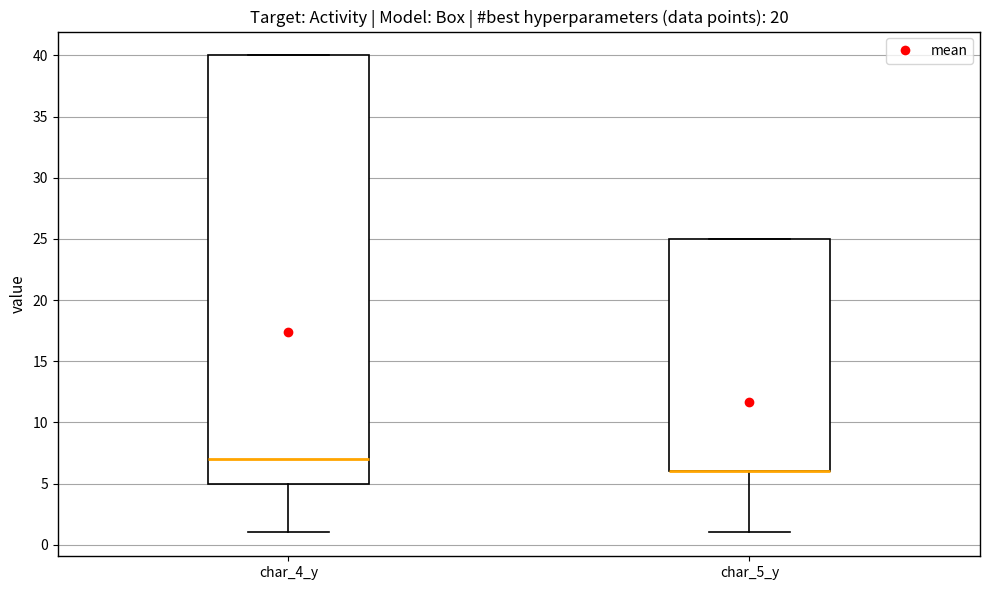

Reading left to right, read every box against the y-axis: the position of its median line, the range the box covers, and the ends of its whiskers. The values are not printed on the chart, so give them approximately, as read against the axis.

char_4_y: median 7, box 5 to 40, whiskers 1 to 40
char_5_y: median 6 (drawn on the box's lower edge), box 6 to 25, whiskers 1 to 25